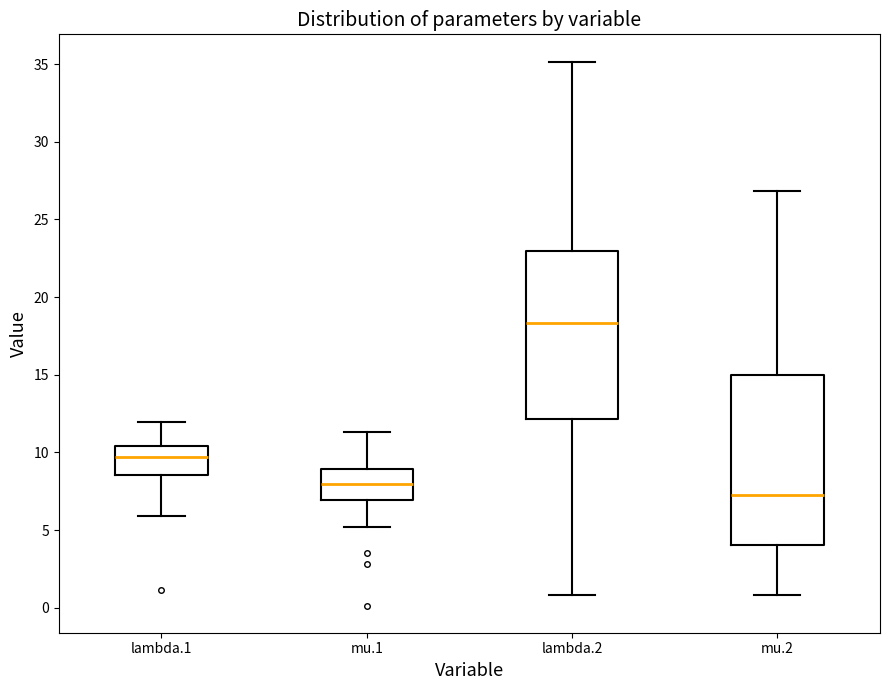

Reading left to right, transcribe this box plot: for each box, give where its median line is, the range the box spans, and where its two whiskers end, as read against the y-axis. The values are not printed on the chart, so give them approximately, as read against the axis.

lambda.1: median 9.5, box 8.5 to 10.5, whiskers 6.0 to 12.0
mu.1: median 8.0, box 7.0 to 9.0, whiskers 5.0 to 11.5
lambda.2: median 18.5, box 12.0 to 23.0, whiskers 1.0 to 35.0
mu.2: median 7.5, box 4.0 to 15.0, whiskers 1.0 to 27.0